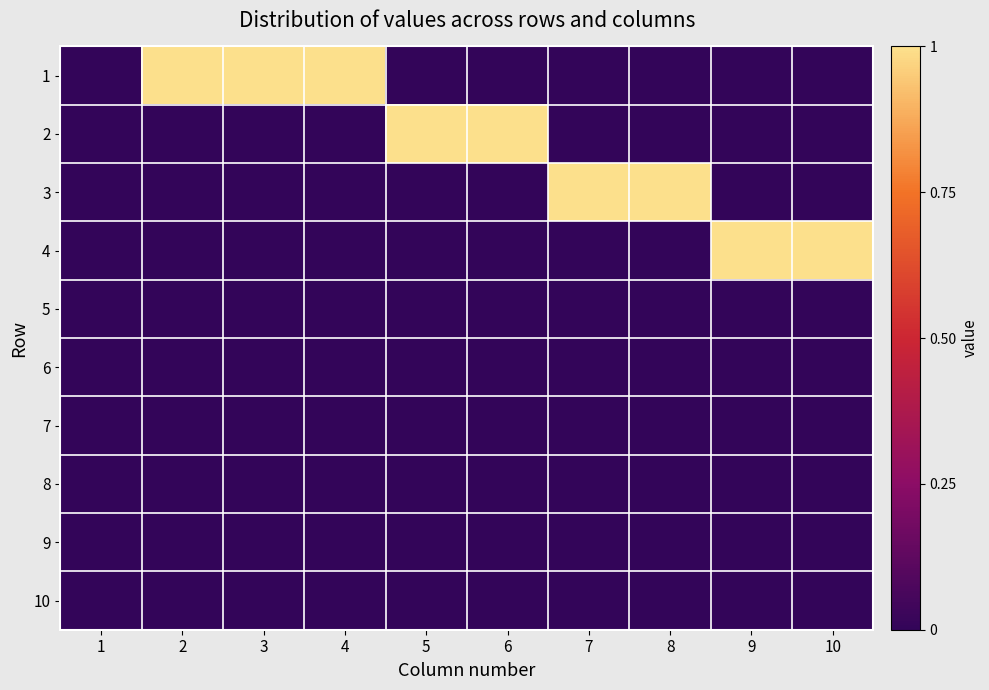

Reading left to right, what are all the values shown in this chart?

1: 1=0	2=1	3=1	4=1	5=0	6=0	7=0	8=0	9=0	10=0
2: 1=0	2=0	3=0	4=0	5=1	6=1	7=0	8=0	9=0	10=0
3: 1=0	2=0	3=0	4=0	5=0	6=0	7=1	8=1	9=0	10=0
4: 1=0	2=0	3=0	4=0	5=0	6=0	7=0	8=0	9=1	10=1
5: 1=0	2=0	3=0	4=0	5=0	6=0	7=0	8=0	9=0	10=0
6: 1=0	2=0	3=0	4=0	5=0	6=0	7=0	8=0	9=0	10=0
7: 1=0	2=0	3=0	4=0	5=0	6=0	7=0	8=0	9=0	10=0
8: 1=0	2=0	3=0	4=0	5=0	6=0	7=0	8=0	9=0	10=0
9: 1=0	2=0	3=0	4=0	5=0	6=0	7=0	8=0	9=0	10=0
10: 1=0	2=0	3=0	4=0	5=0	6=0	7=0	8=0	9=0	10=0